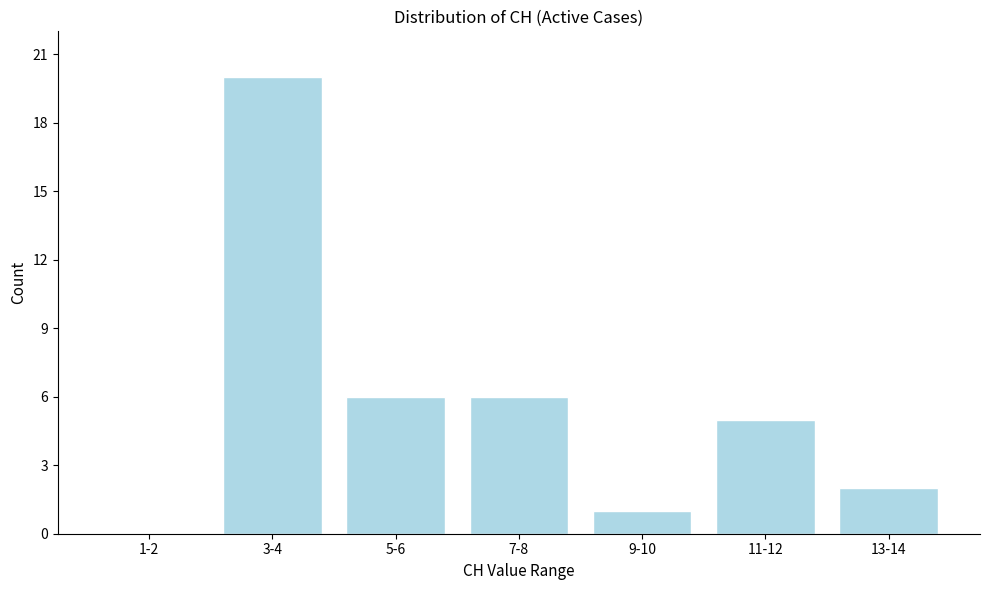

Reading left to right, transcribe all the data shown in this chart.

1-2=0	3-4=20	5-6=6	7-8=6	9-10=1	11-12=5	13-14=2